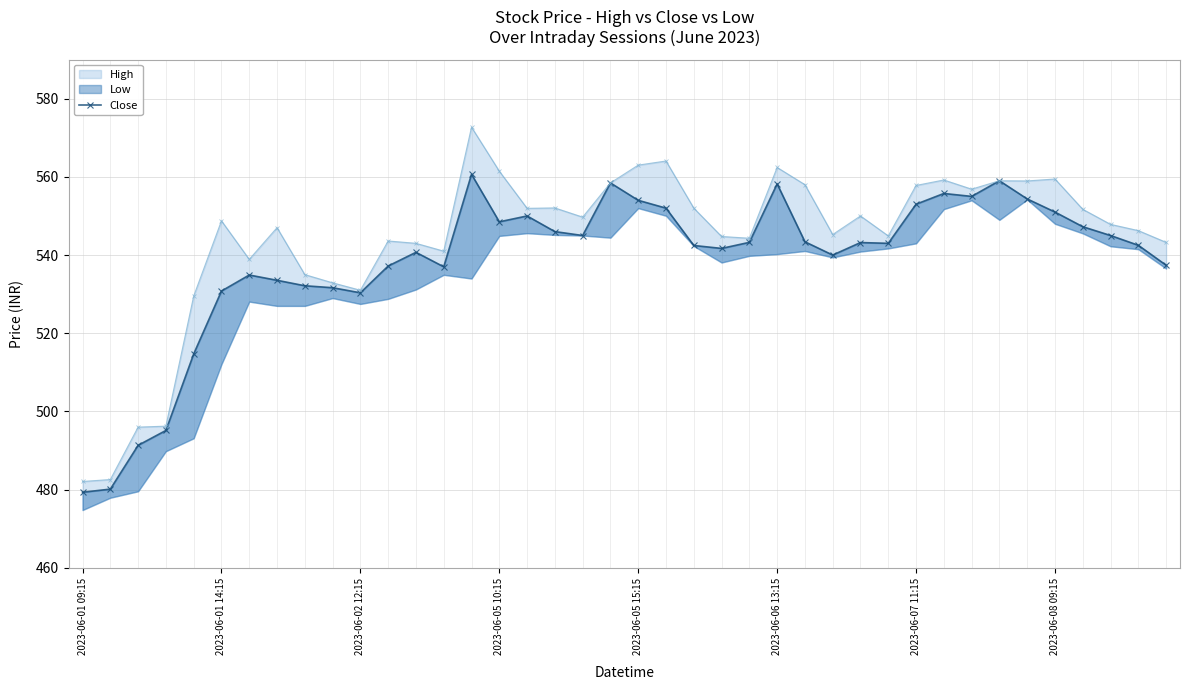

What is the change in value from 2023-06-05 10:15 to 18?

+49.9